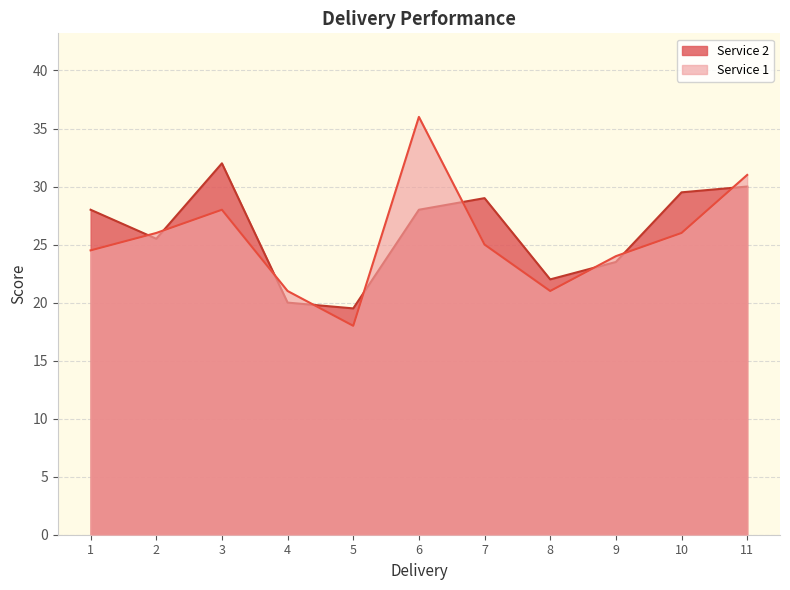

Is it true that Service 2 equals 28.0 at 6?

True